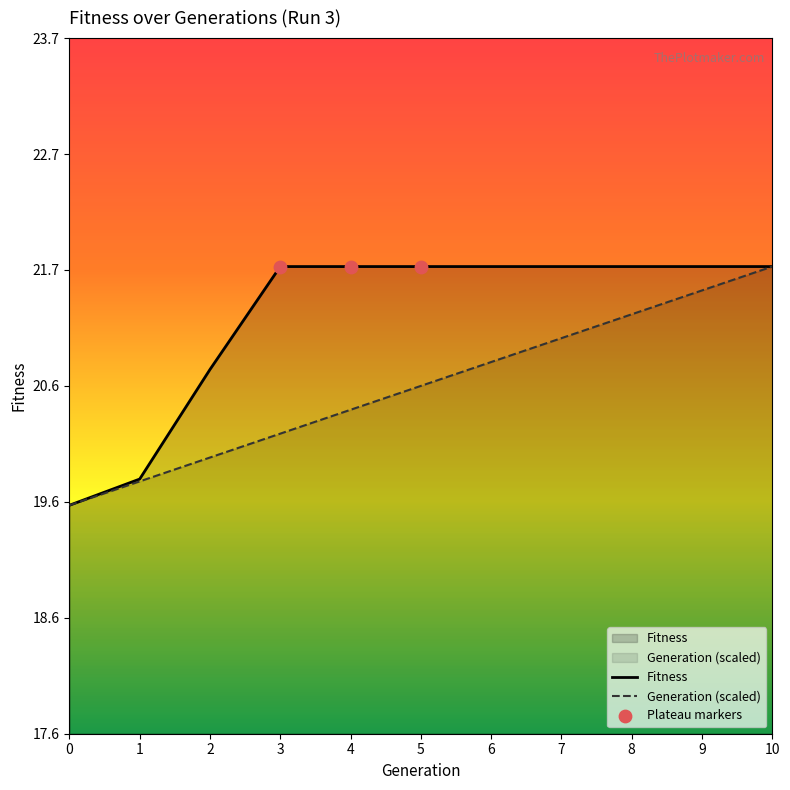

At how many categories does at least one series exceed 19?

11